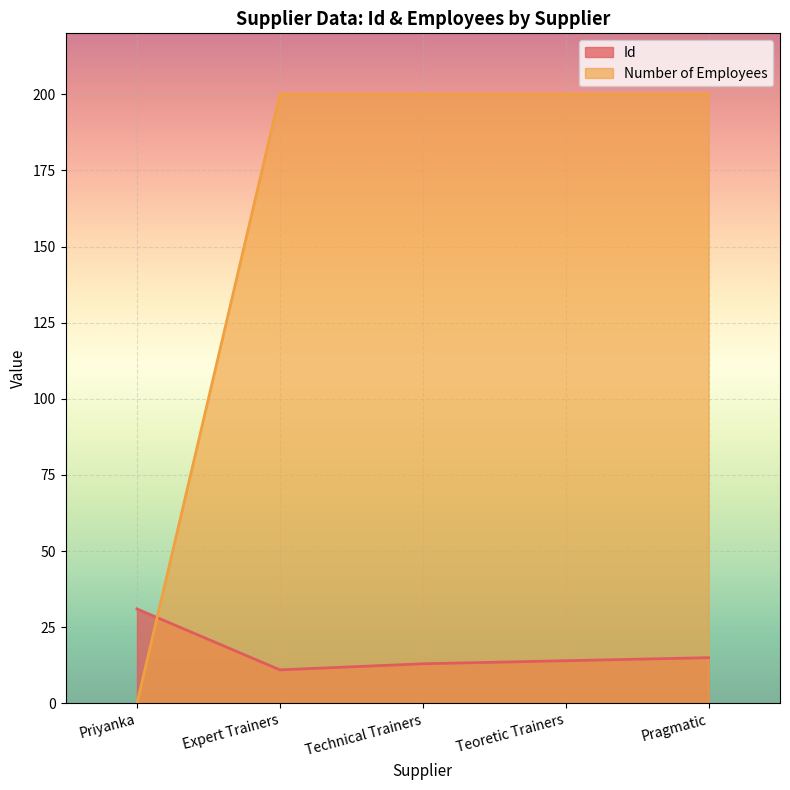

What value does the Id series have at Priyanka, to the nearest 5?

30